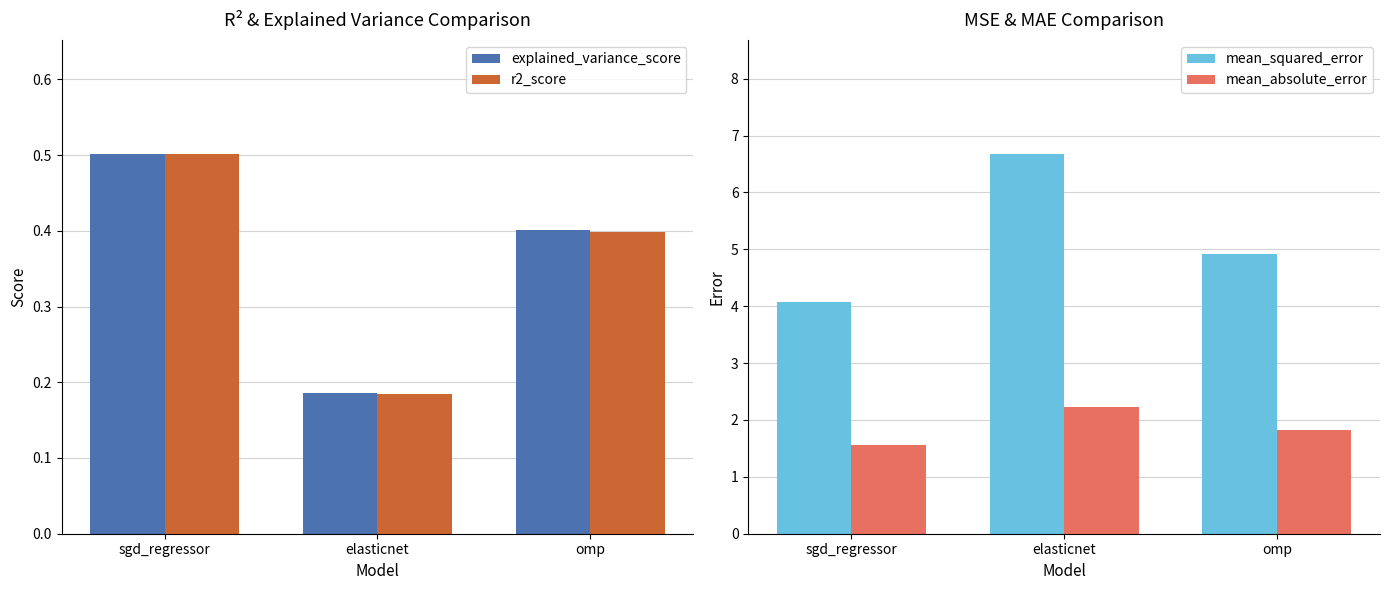

Is the value of r2_score at elasticnet greater than the value of mean_squared_error at sgd_regressor?

No